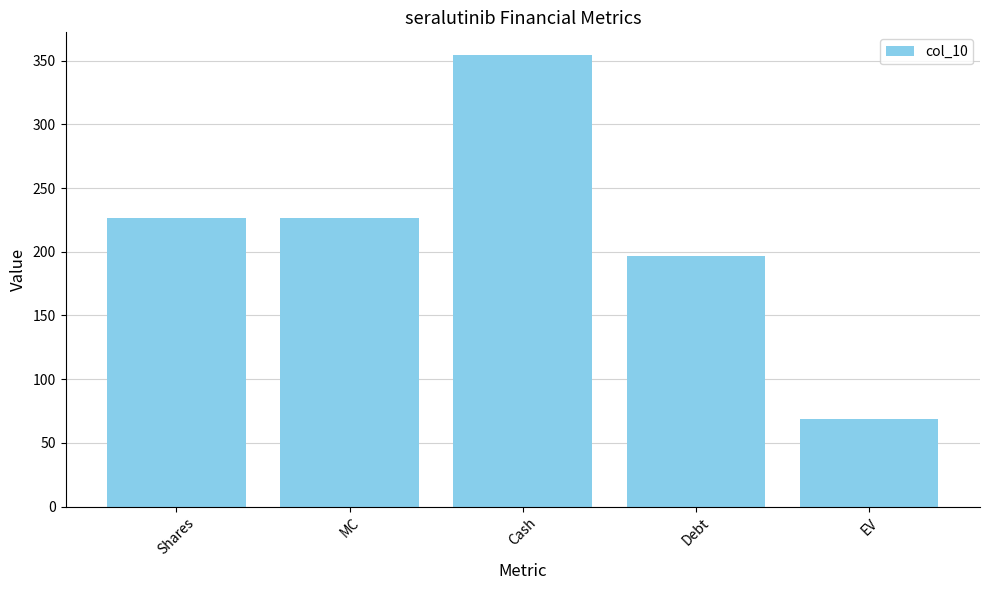

How many values exceed 226?

3